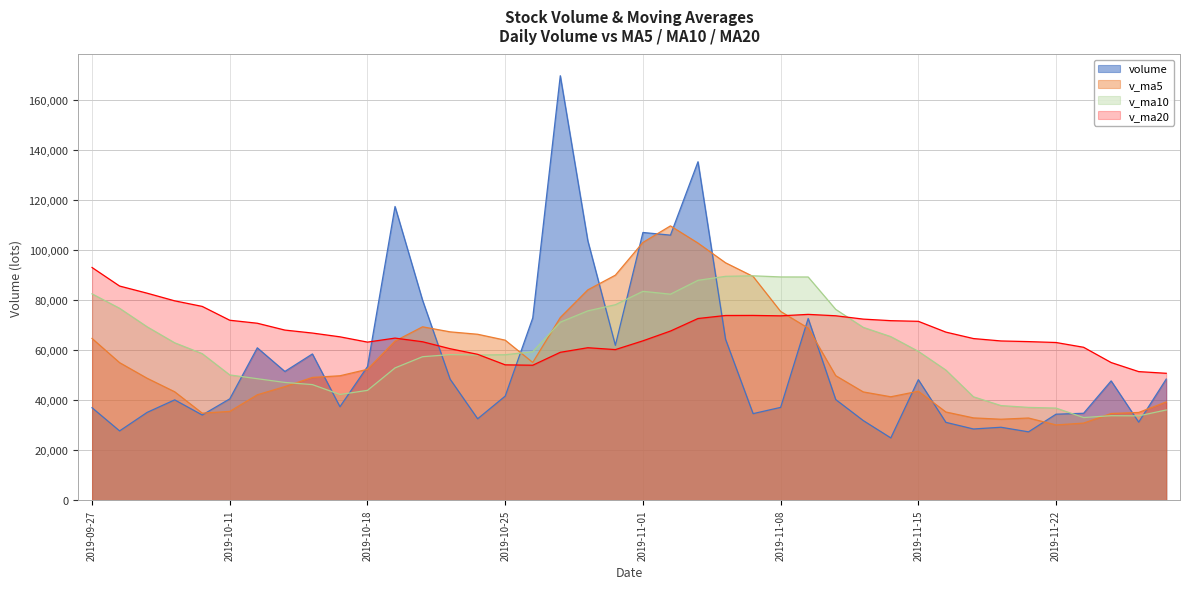

At 2019-11-11, list the series in order from smallest to largest.

v_ma5, volume, v_ma20, v_ma10